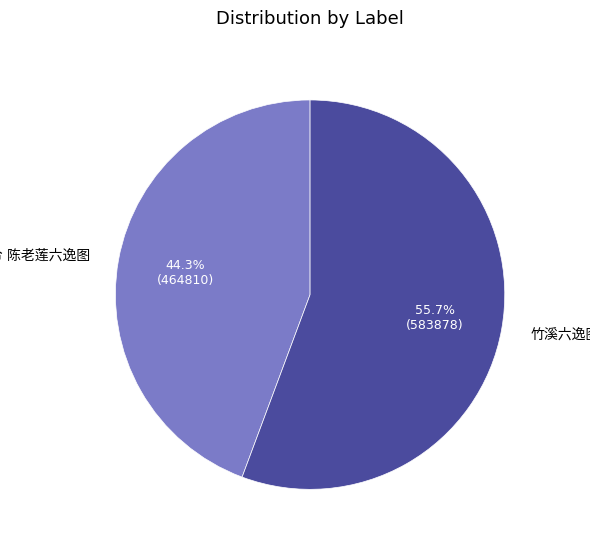

Does any single category account for the majority?

Yes